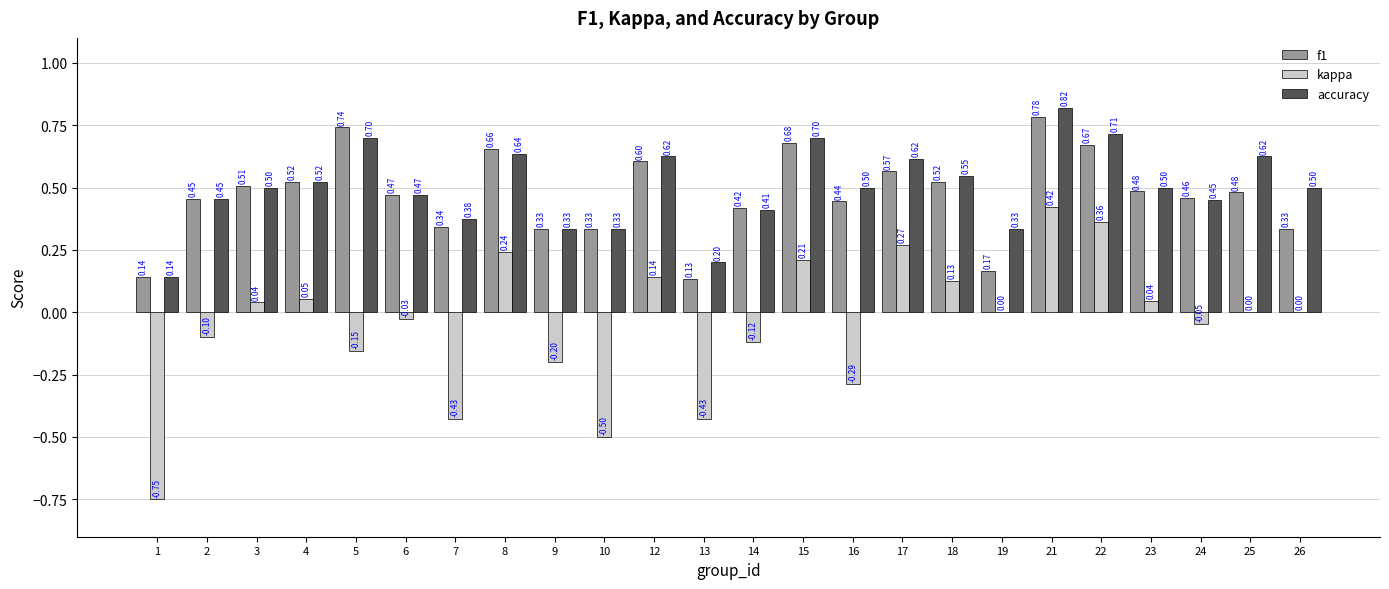

How many categories are shown in the chart?

24